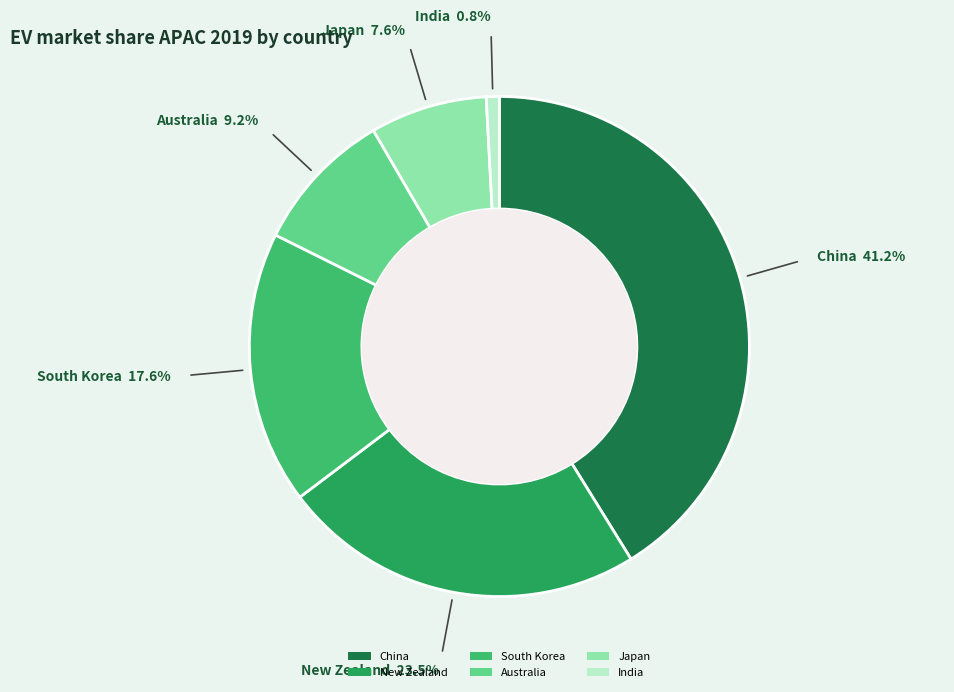

What percentage is the South Korea slice, to the nearest percent?

18%